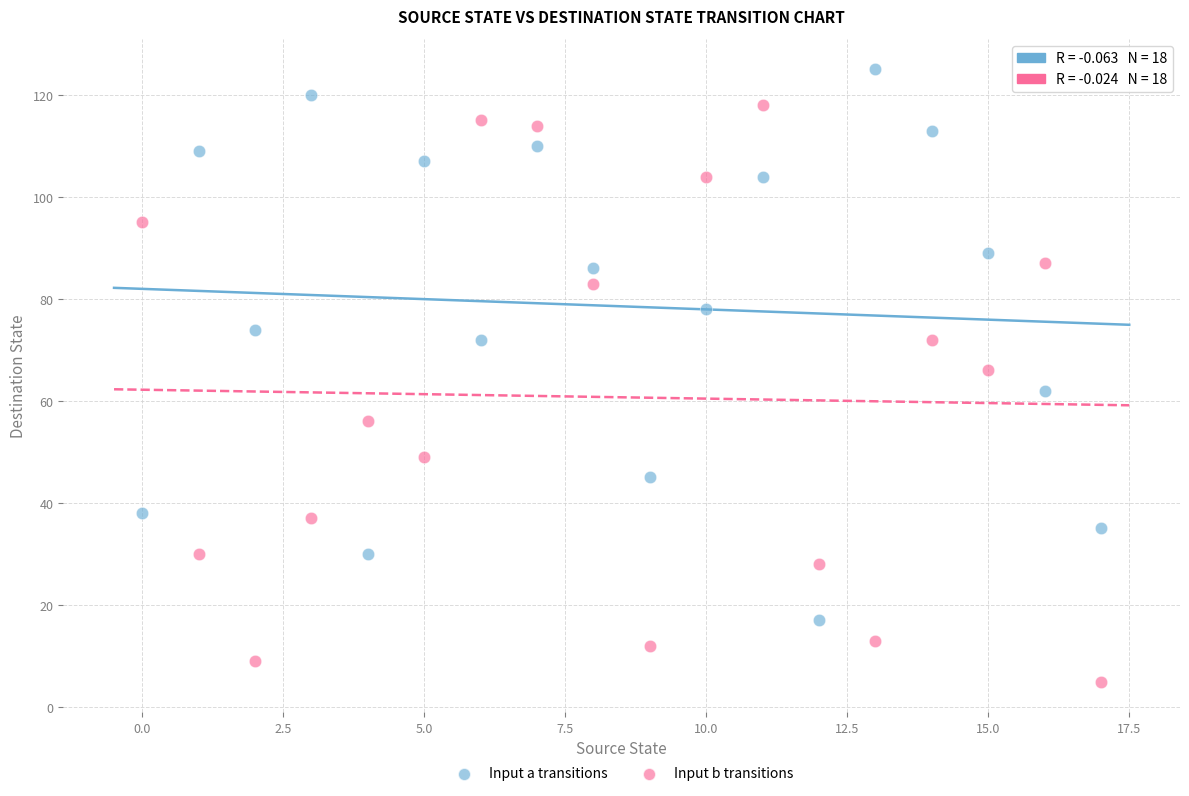

Which series reaches the maximum Y coordinate?

Input a transitions